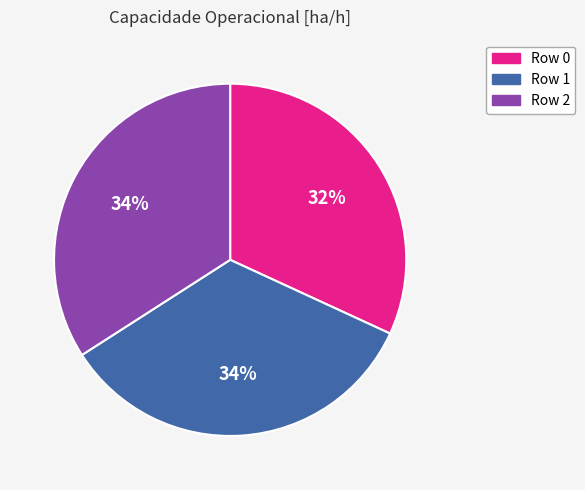

Which slice is the smallest?

Row 0